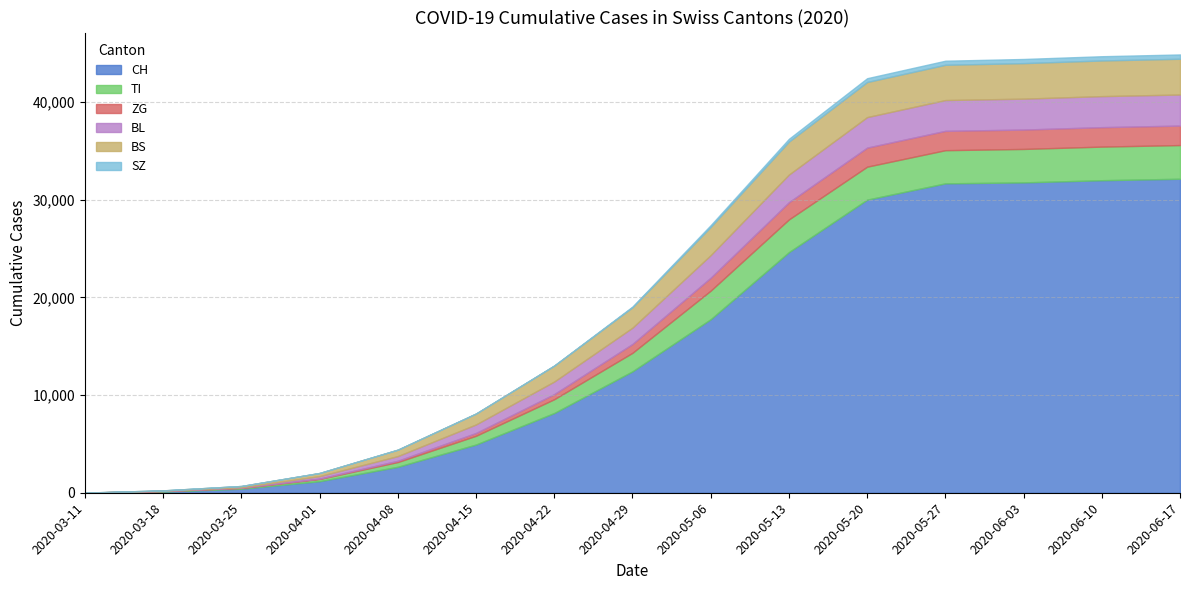

The value of SZ at 2020-05-13 is 440. True or false?

False